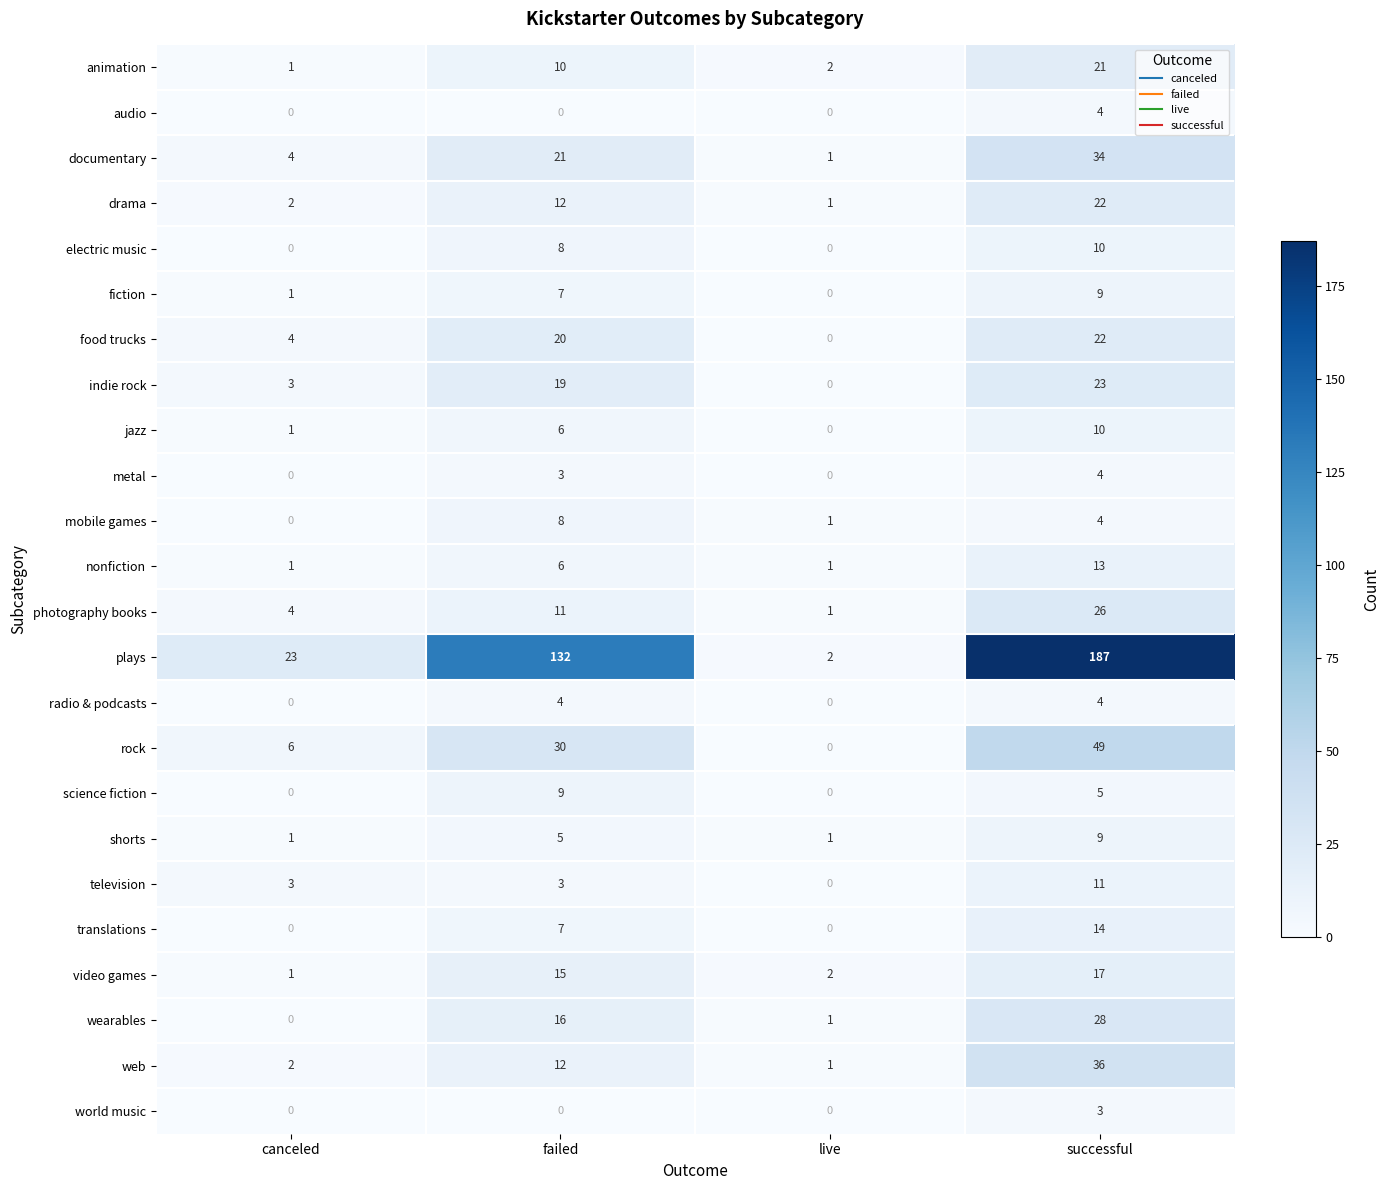

What is the difference between the indie rock values at failed and canceled?

16